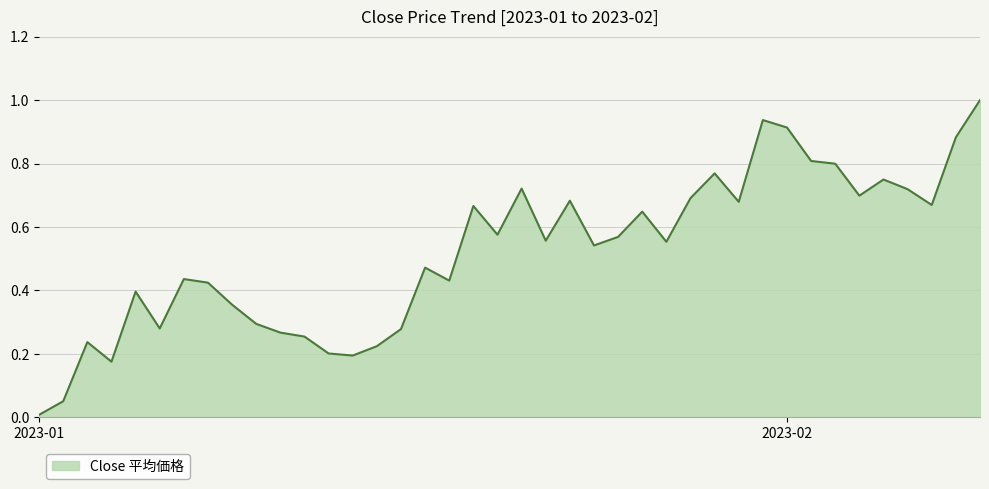

What is the difference between the maximum and minimum values?

1.0